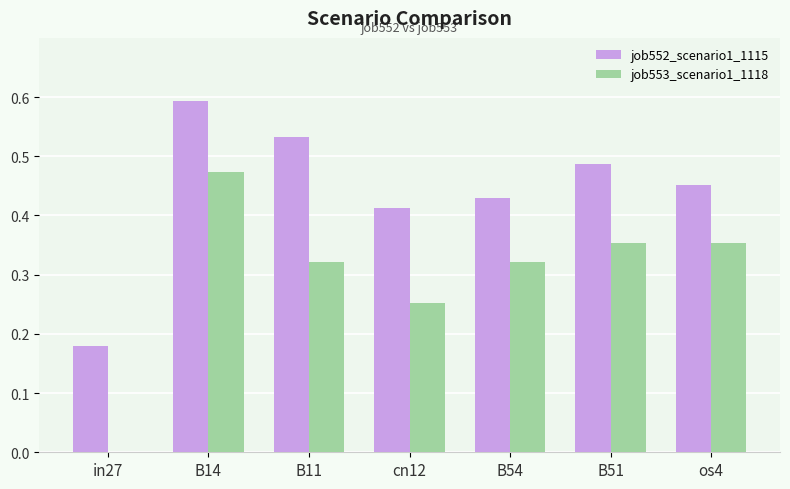

The job553_scenario1_1118 series shows 0.1 at cn12. True or false?

False